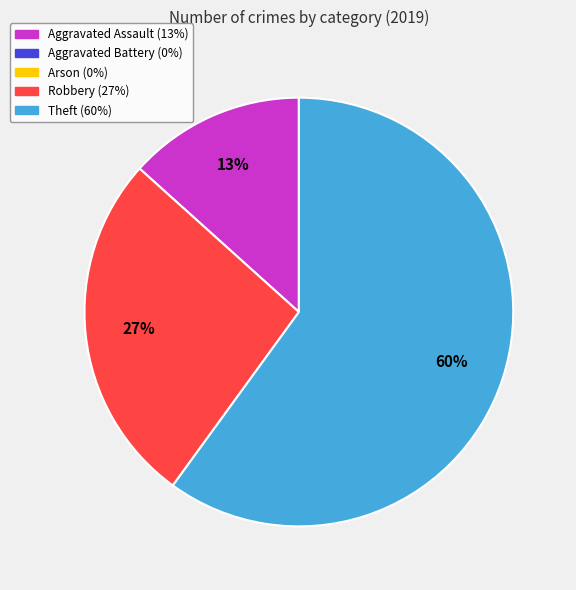

To the nearest percent, what is the difference between the largest and smallest slice percentages?

47%